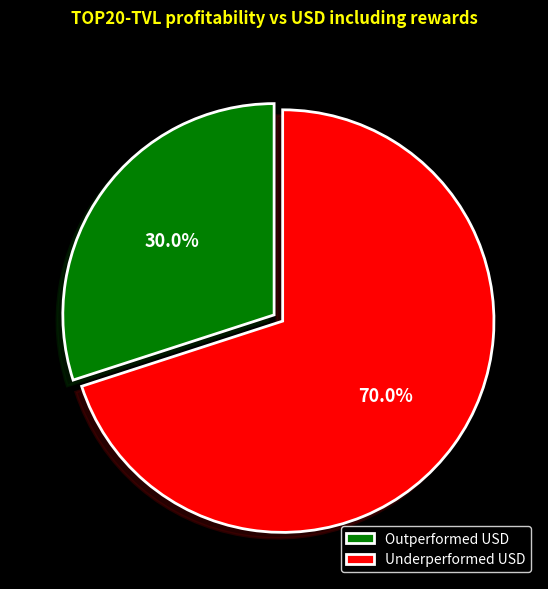

Is there a majority slice in this chart?

Yes